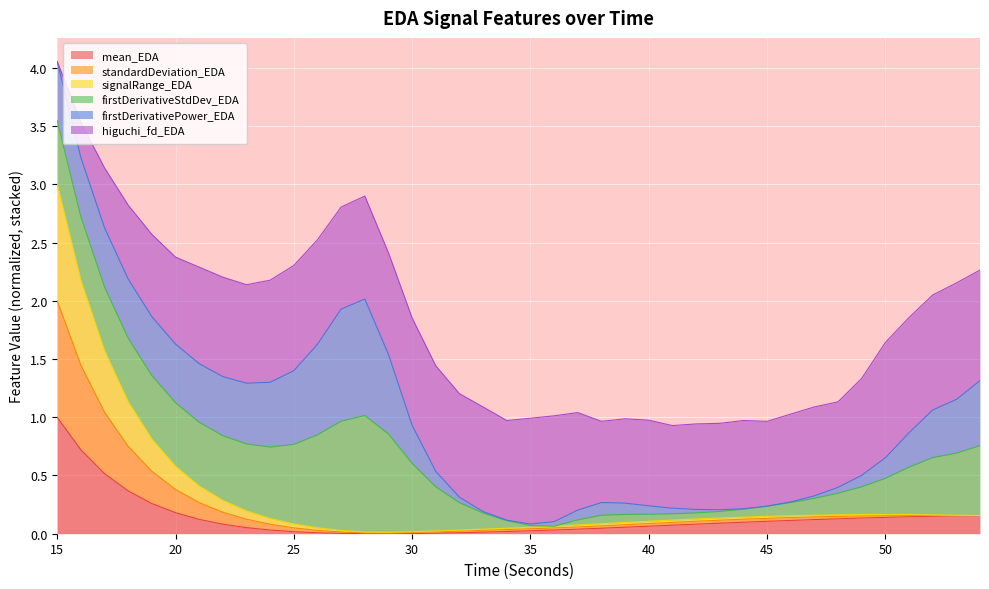

Which category has the highest value in the mean_EDA series?

15